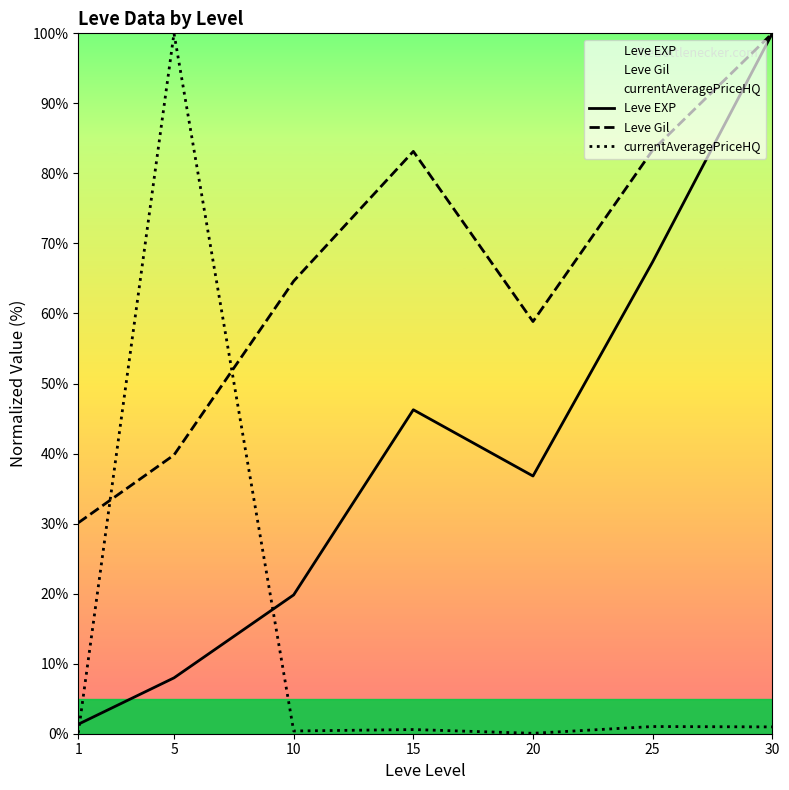

Rank the series by their maximum value, from highest to lowest.

Leve EXP, Leve Gil, currentAveragePriceHQ